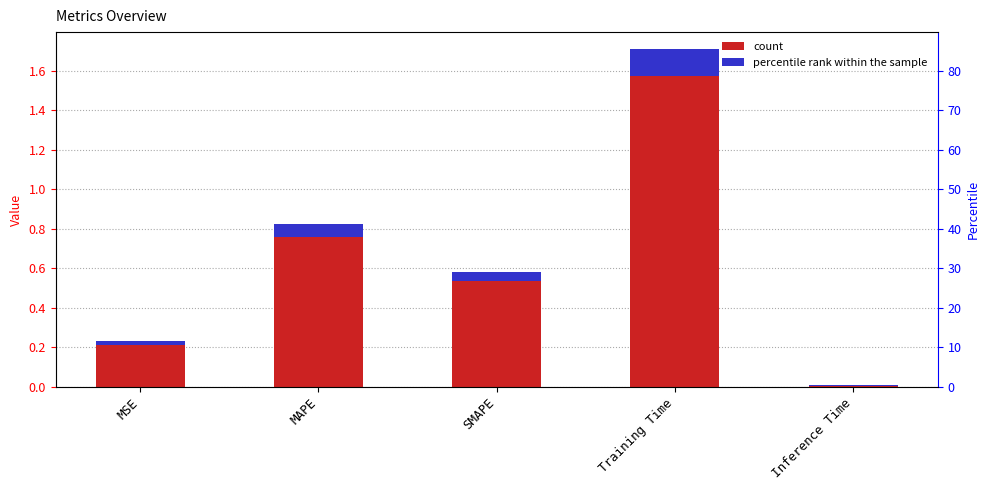

Reading left to right, list all the values displayed in this chart.

0.2	0.8	0.6	1.7	0.0